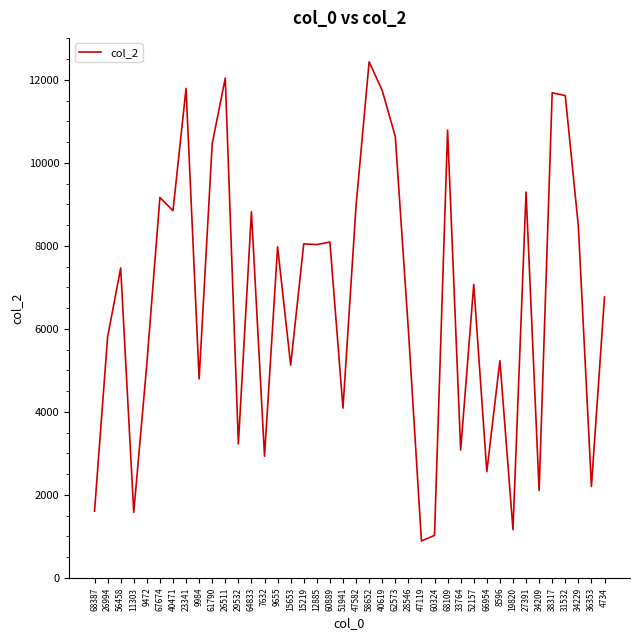

What is the difference between the values at 60889 and 28546?

2106